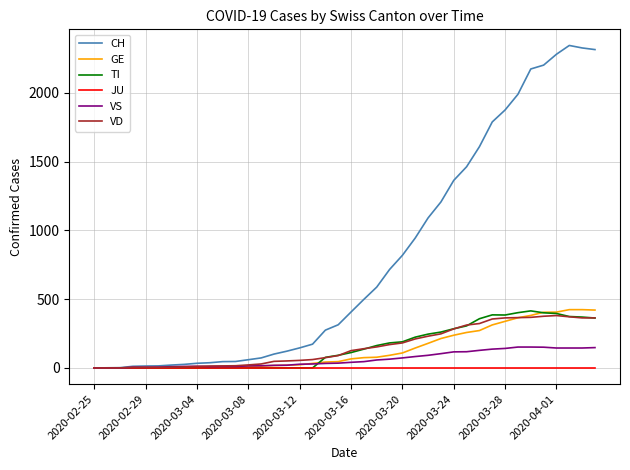

At how many categories does at least one series exceed 89?

26